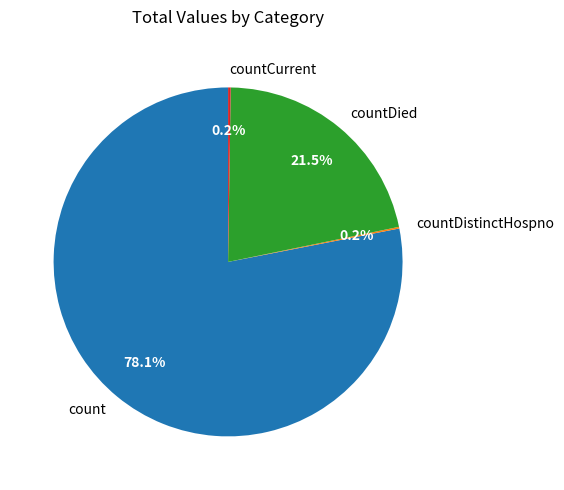

To the nearest percent, what is the difference between the largest and smallest slice percentages?

78%